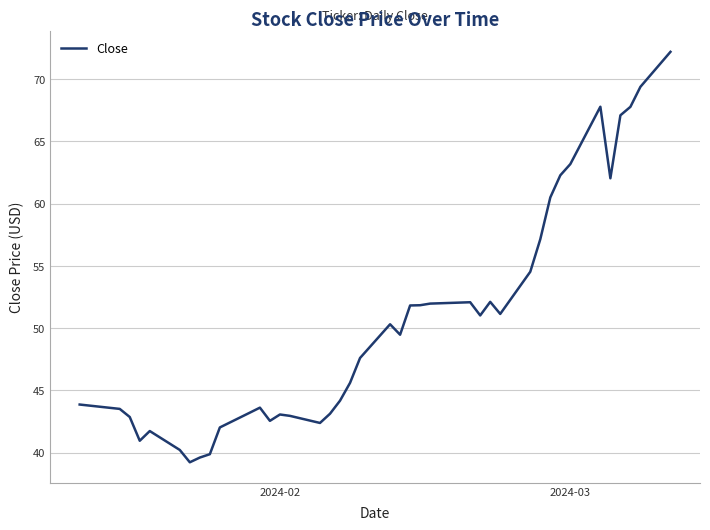

What is the difference between the maximum and minimum values?

33.0